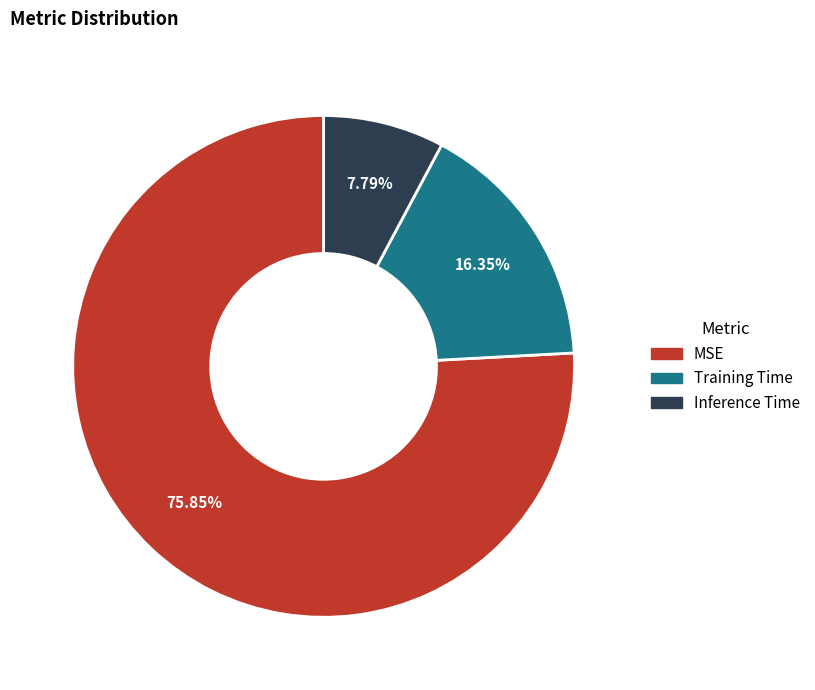

Which slice represents more than half of the pie?

MSE